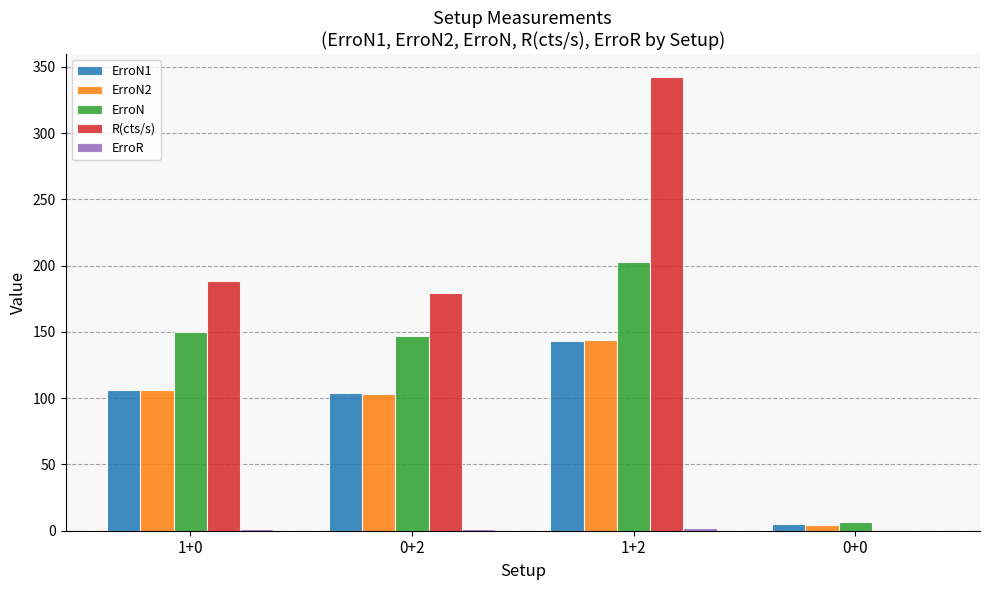

True or false: R(cts/s) has a value of 188.1 at 1+0.

True